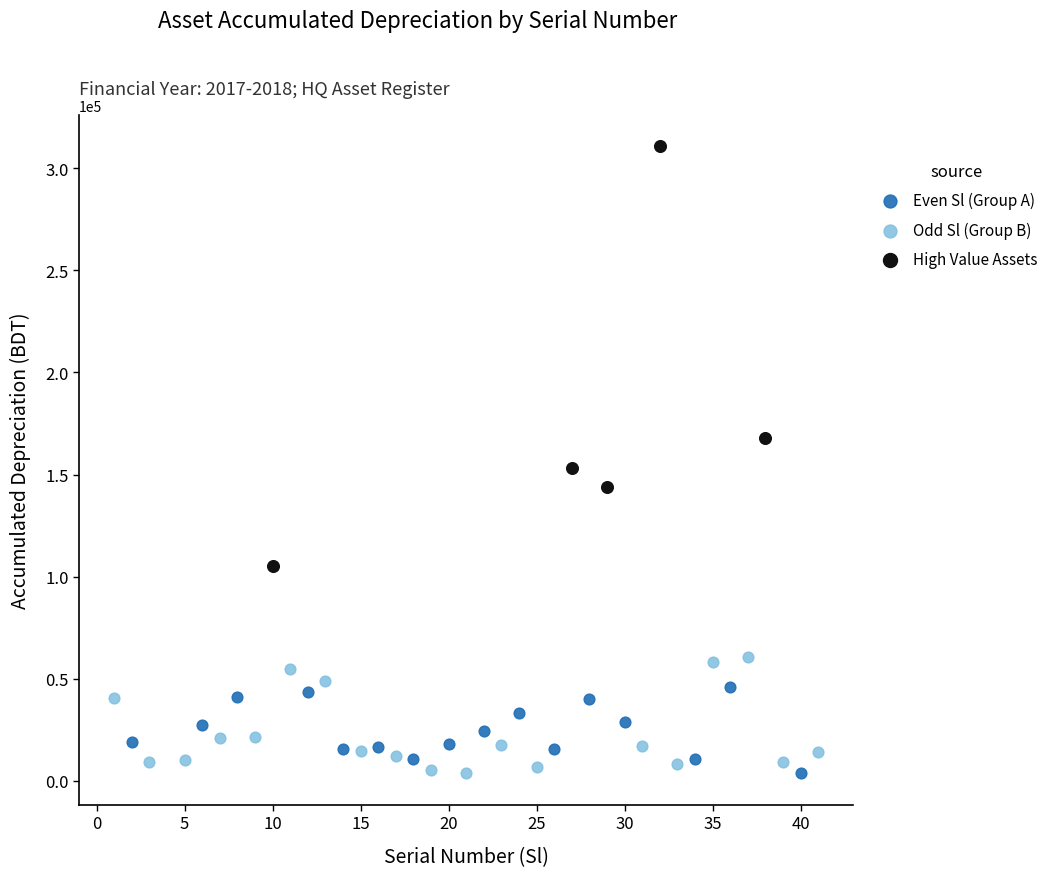

Which series has the widest spread of Y values?

Even Sl (Group A)